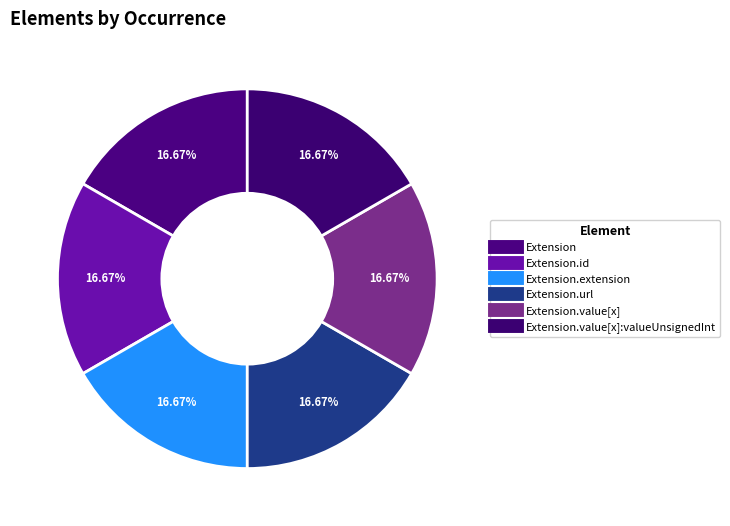

How many segments does this pie chart have?

6